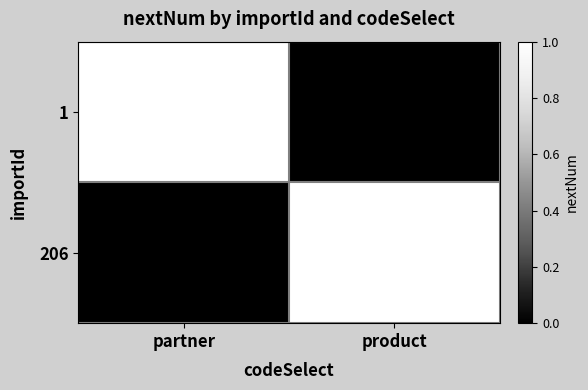

Reading left to right, transcribe all the data shown in this chart.

1: 1	0
206: 0	1